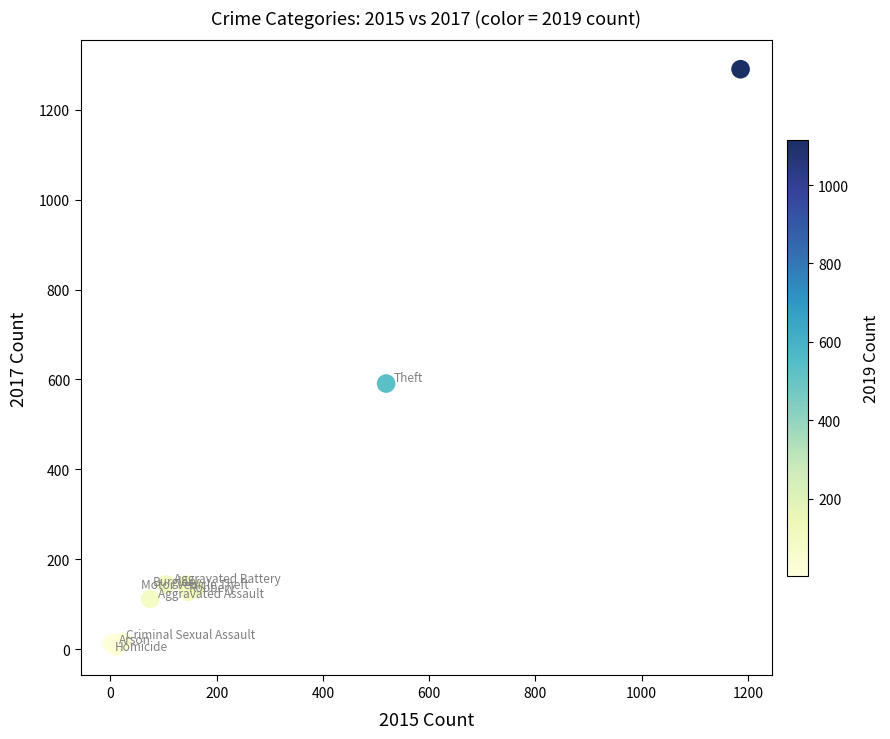

What Y value in the scatter plot is closest to 648?

591